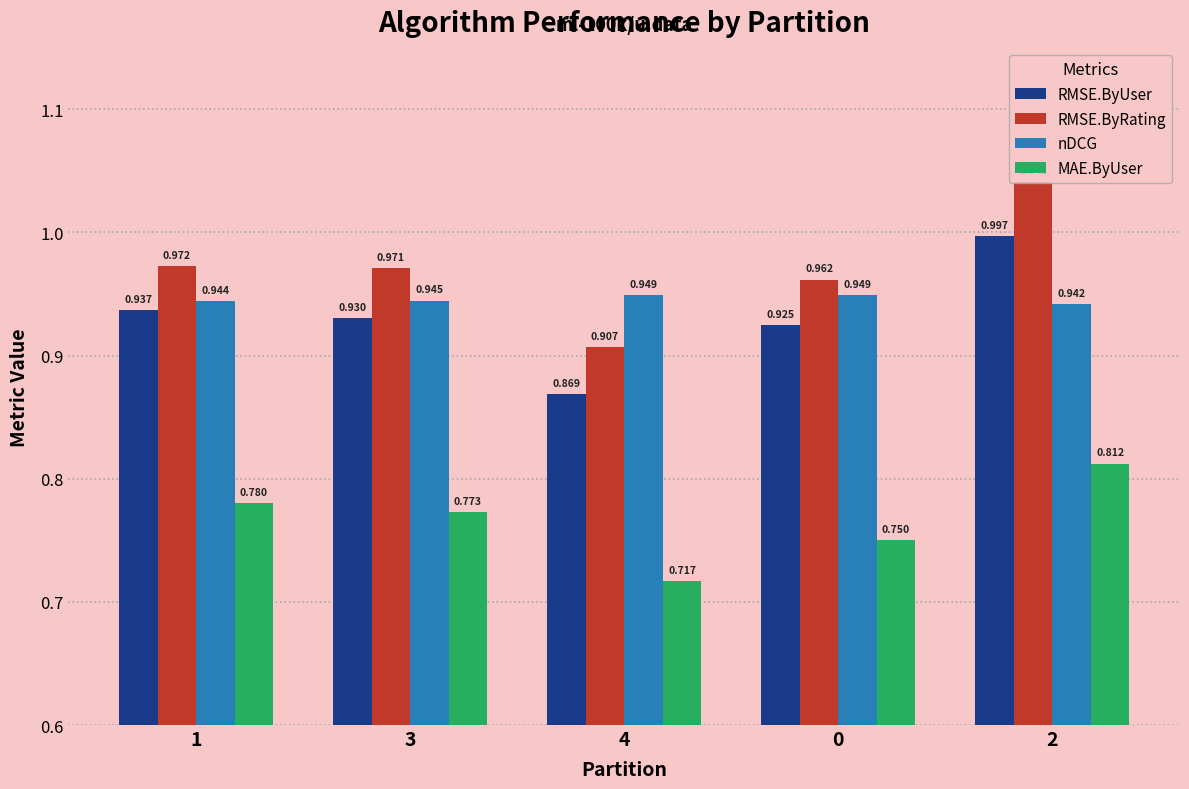

Which series changed the most between 1 and 2?

RMSE.ByRating